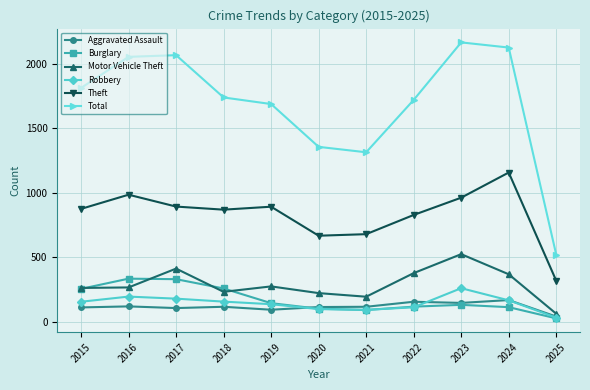

What is the minimum value for Robbery?

31